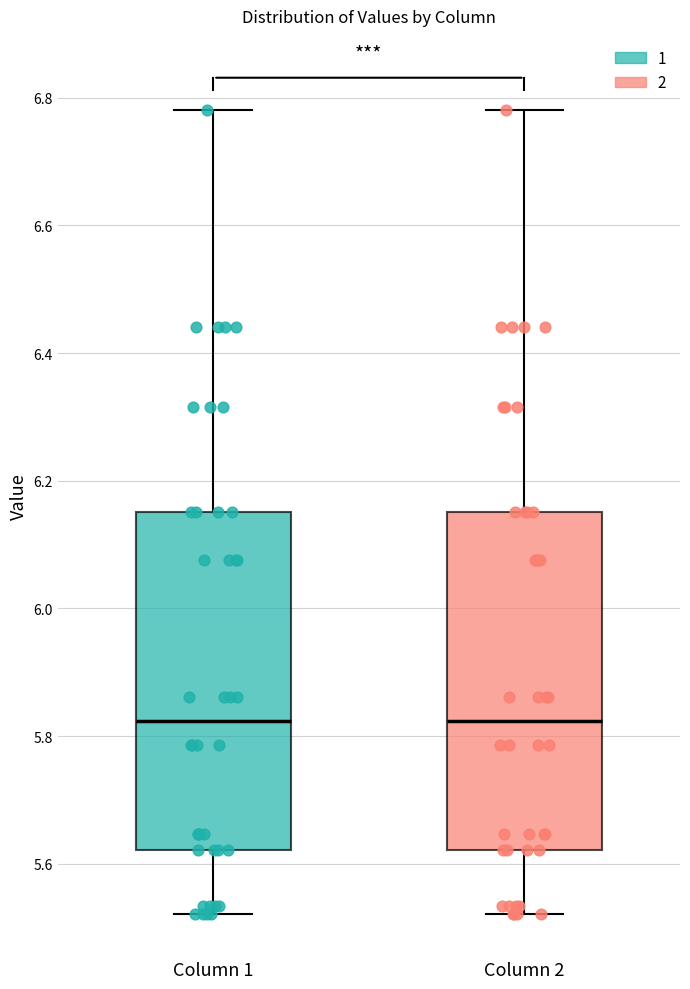

Reading left to right, transcribe this box plot: for each box, give where its median line is, the range the box spans, and where its two whiskers end, as read against the y-axis. The values are not printed on the chart, so give them approximately, as read against the axis.

Column 1: median 5.82, box 5.62 to 6.16, whiskers 5.52 to 6.78
Column 2: median 5.82, box 5.62 to 6.16, whiskers 5.52 to 6.78